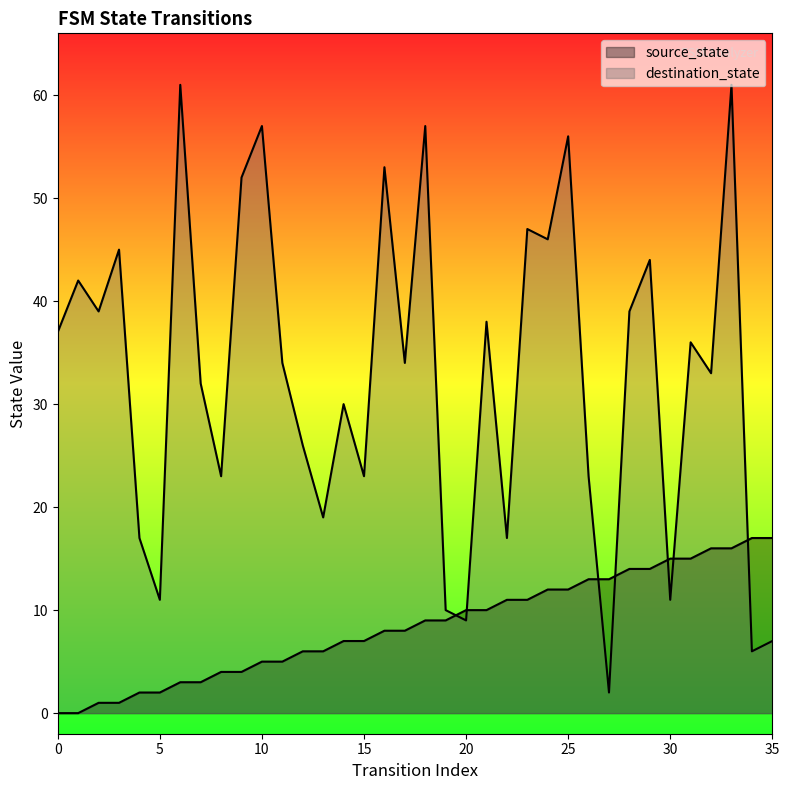

Between 6 and 7, which is larger?

6